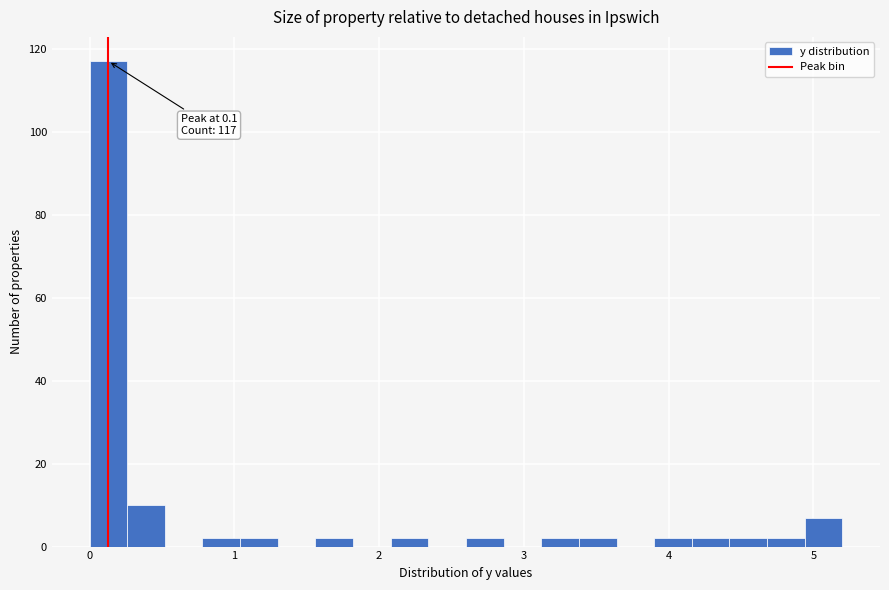

Read against the x-axis, roughly where is the centre of the tallest bar?

0.1